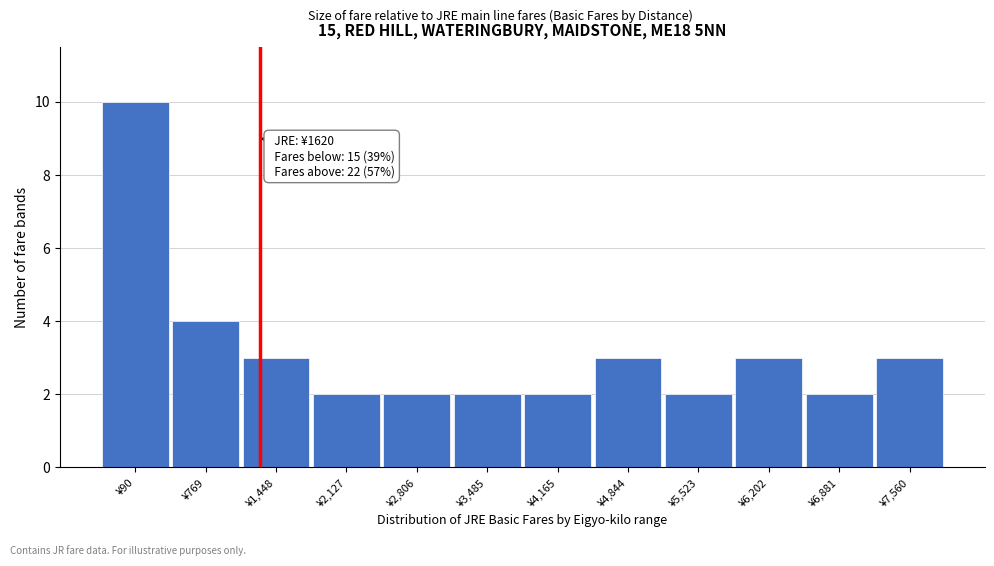

Reading left to right, extract all data points from this chart.

10	4	3	2	2	2	2	3	2	3	2	3